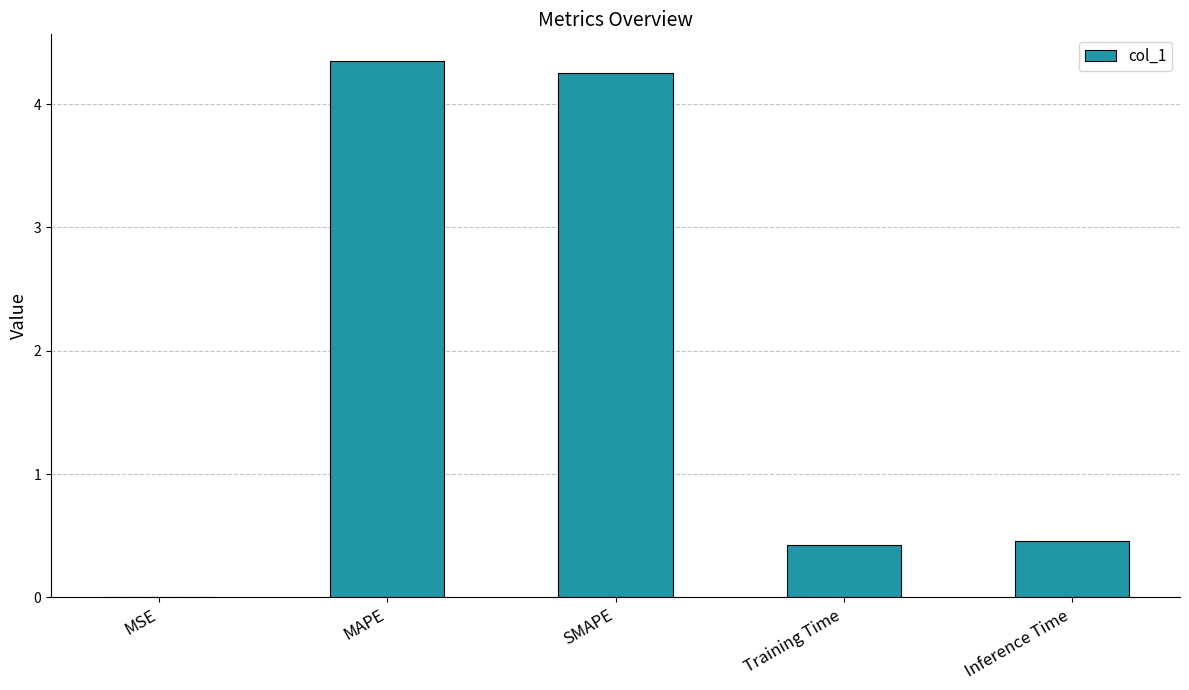

Read the value at Training Time.

0.4